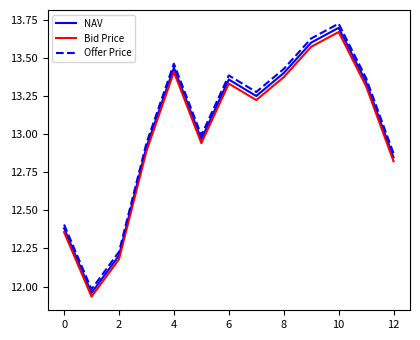

Which series has the widest spread of values?

Offer Price